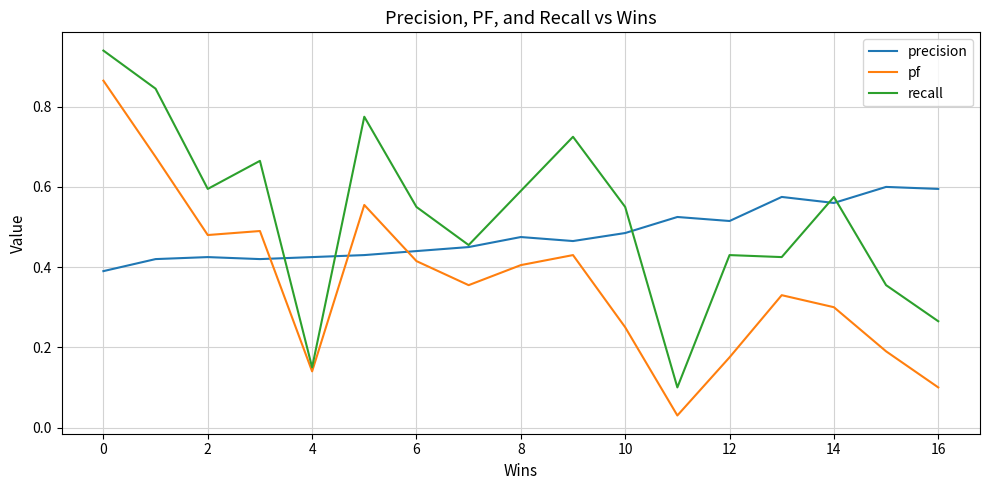

Which series has the widest spread of values?

recall